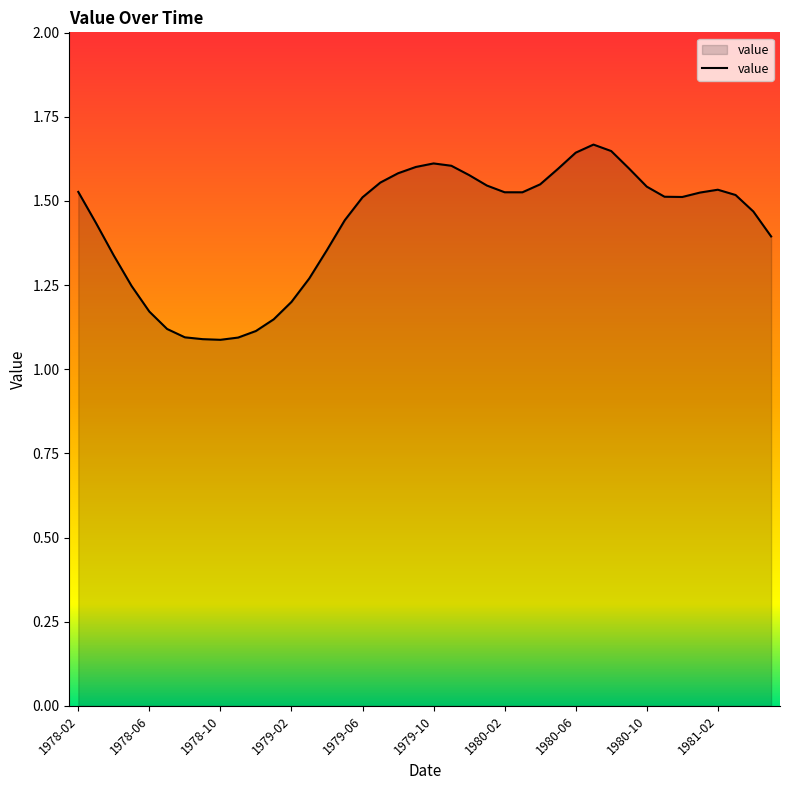

What is the difference between the maximum and minimum values?

0.6